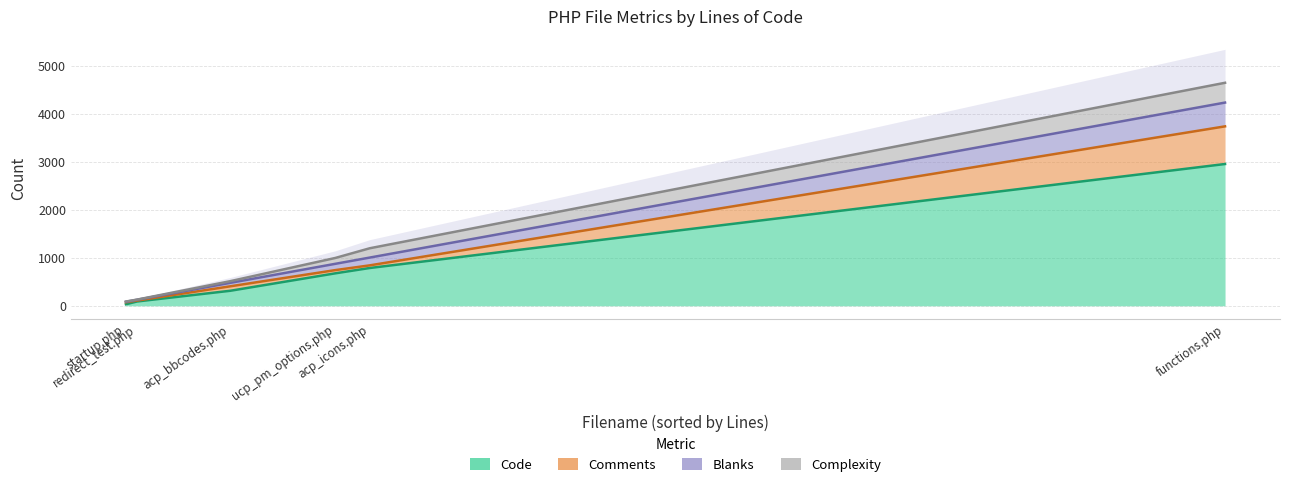

True or false: Comments and Code cross at least once.

True